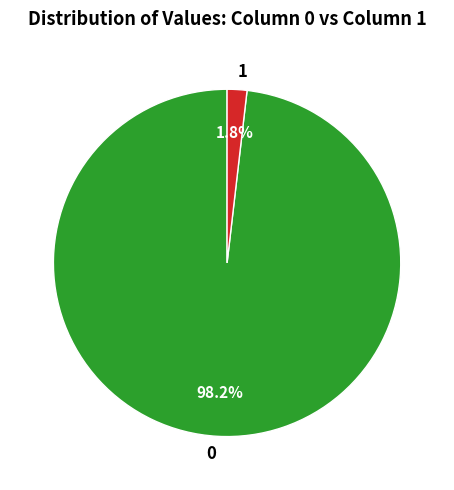

Combined, do 0 and 1 account for over 50%?

Yes